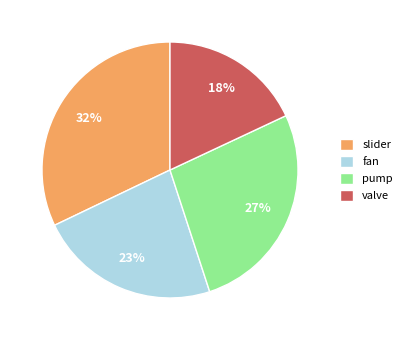

True or false: pump accounts for 27% of the total.

True